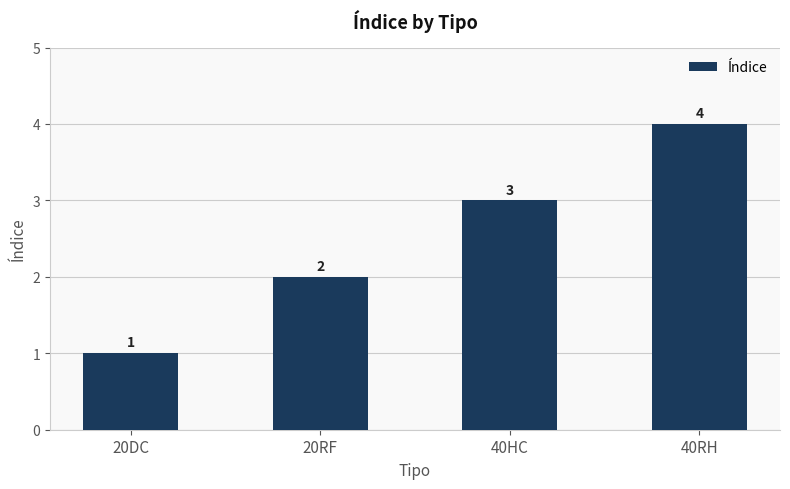

Reading left to right, list all the values displayed in this chart.

1	2	3	4